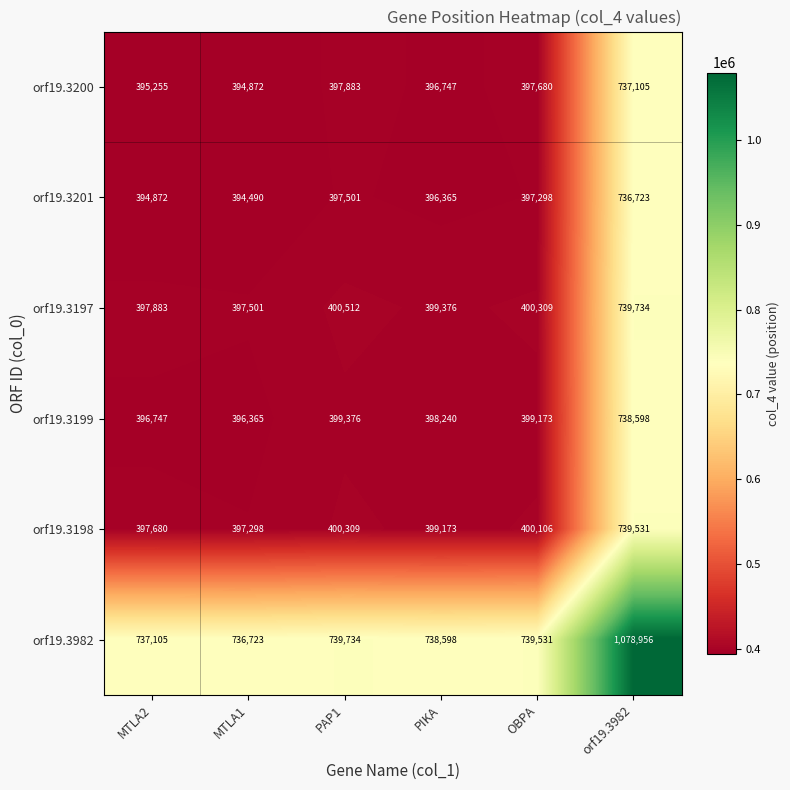

Rank the series at PAP1 from highest to lowest value.

orf19.3982, orf19.3197, orf19.3198, orf19.3199, orf19.3200, orf19.3201